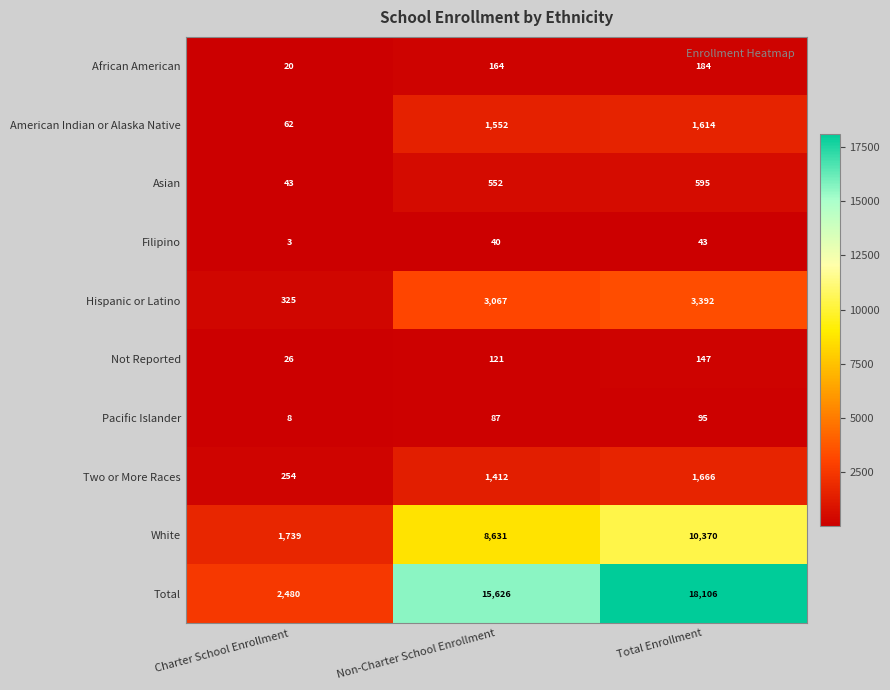

What is the smallest value displayed?

3